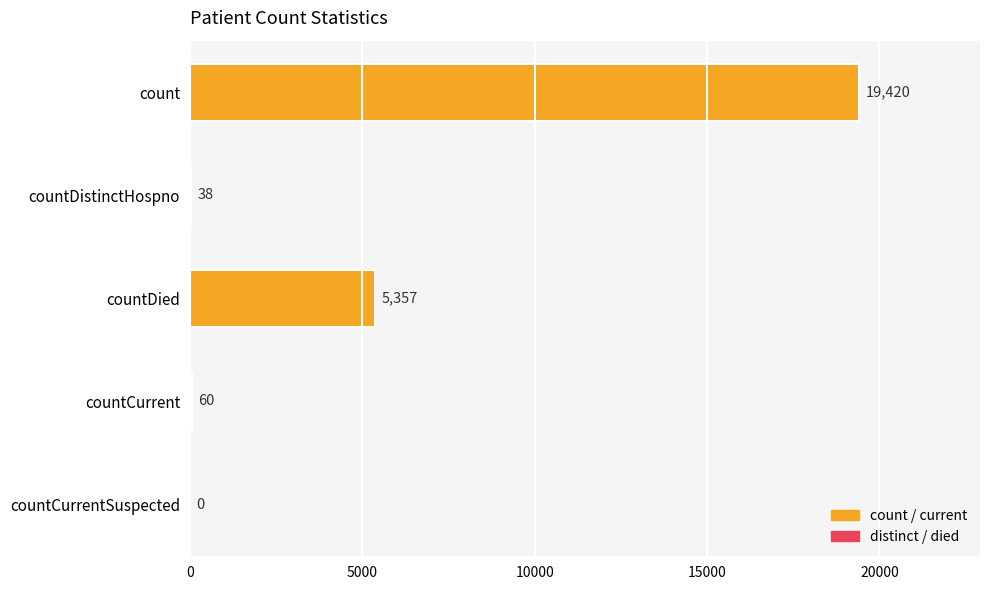

What is the sum of the values at countDistinctHospno and countCurrent?

98